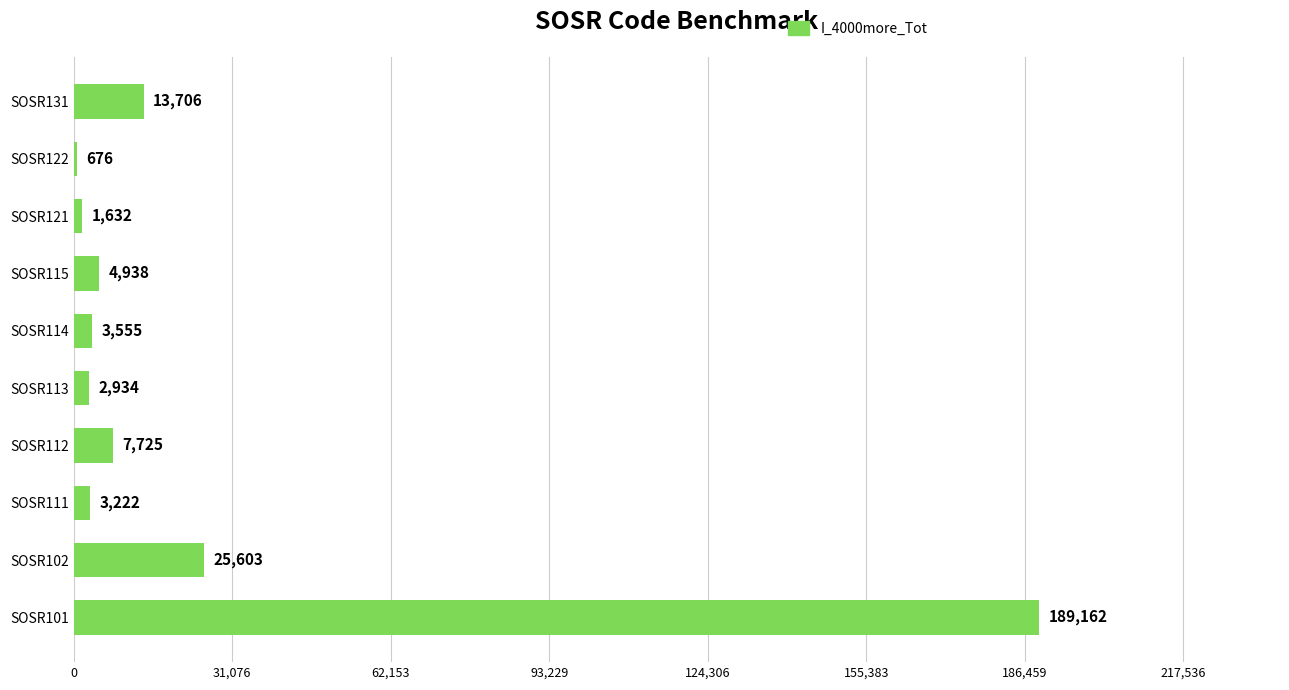

How many distinct data groups are displayed?

1